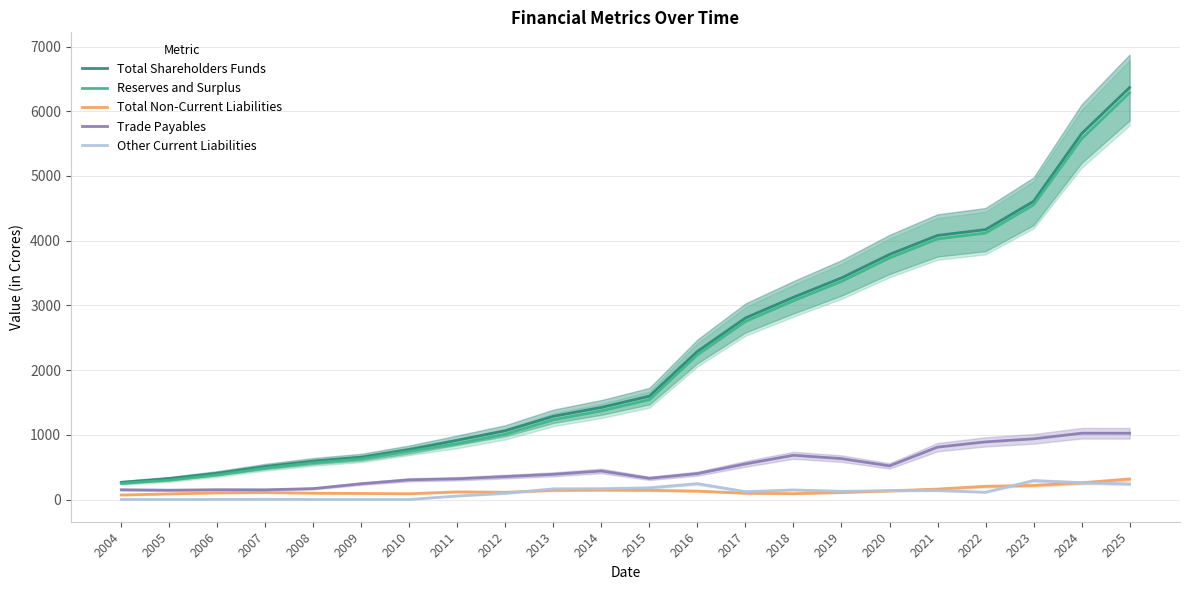

How many times do Other Current Liabilities and Total Non-Current Liabilities cross each other?

4